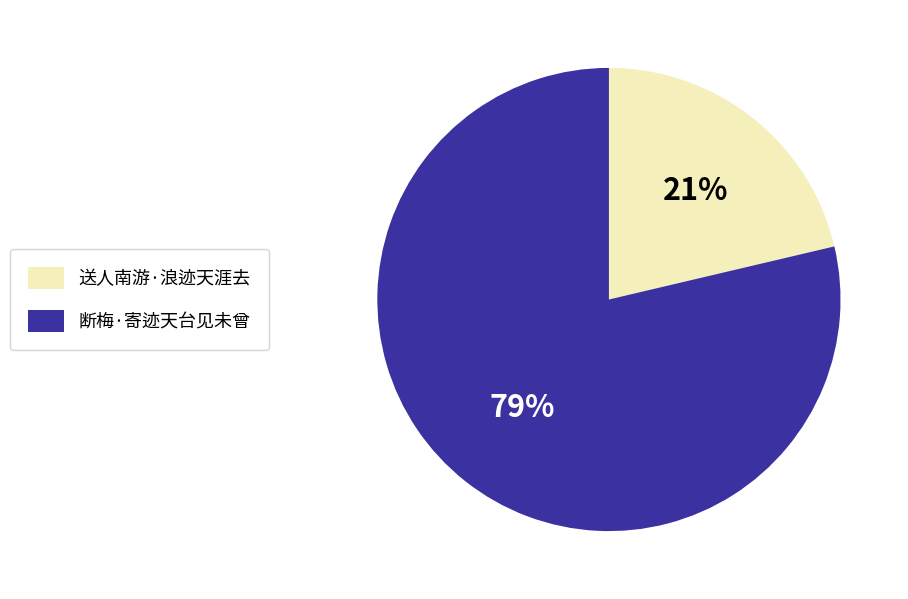

To the nearest percent, what is the combined percentage of 送人南游·浪迹天涯去 and 断梅·寄迹天台见未曾?

100%